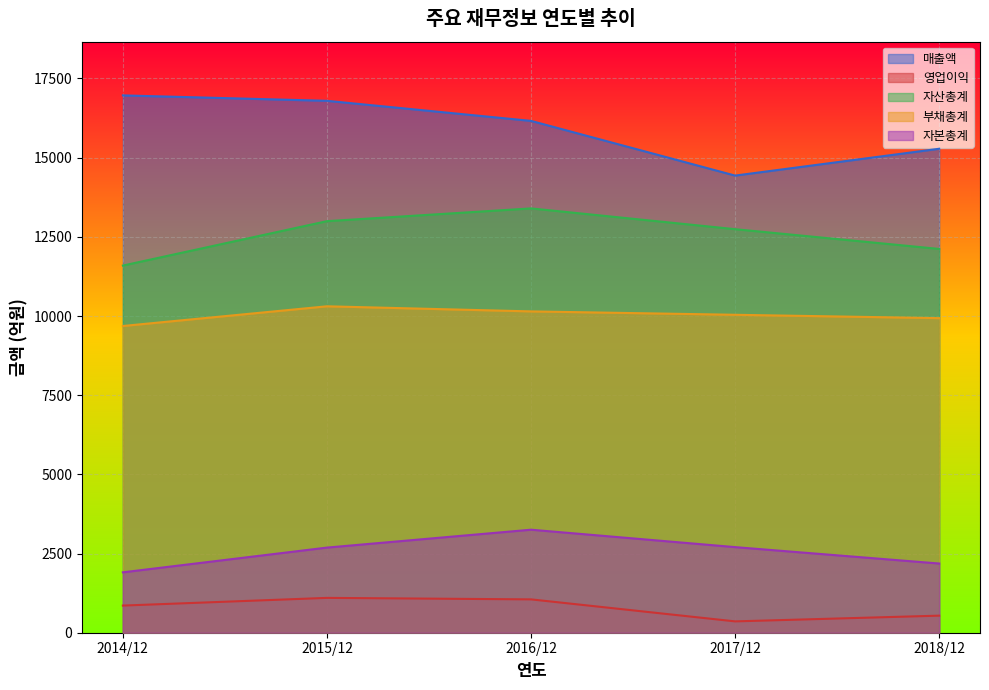

True or false: 부채총계 has a value of 4985 at 2017/12.

False